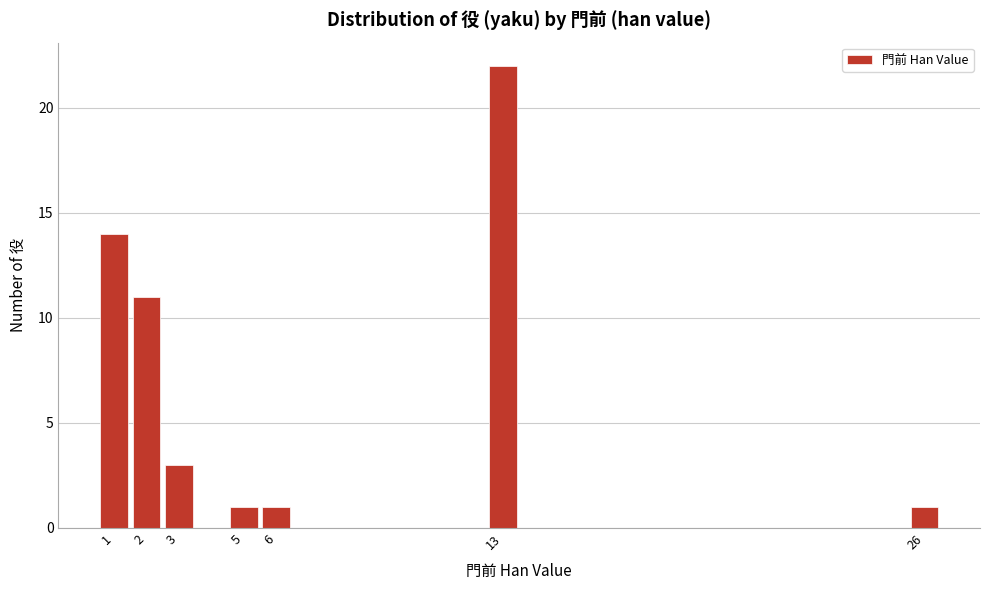

Reading left to right, transcribe this chart: for each bar, give the range it covers on the x-axis and its height. The values are not printed on the chart, so give them approximately, as read against the axis.

0.5 to 1.5: 14
1.5 to 2.5: 11
2.5 to 3.5: 3
3.5 to 4.5: 0
4.5 to 5.5: 1
5.5 to 6.5: 1
6.5 to 7.5: 0
7.5 to 8.5: 0
8.5 to 9.5: 0
9.5 to 10.5: 0
10.5 to 11.5: 0
11.5 to 12.5: 0
12.5 to 13.5: 22
13.5 to 14.5: 0
14.5 to 15.5: 0
15.5 to 16.5: 0
16.5 to 17.5: 0
17.5 to 18.5: 0
18.5 to 19.5: 0
19.5 to 20.5: 0
20.5 to 21.5: 0
21.5 to 22.5: 0
22.5 to 23.5: 0
23.5 to 24.5: 0
24.5 to 25.5: 0
25.5 to 26.5: 1